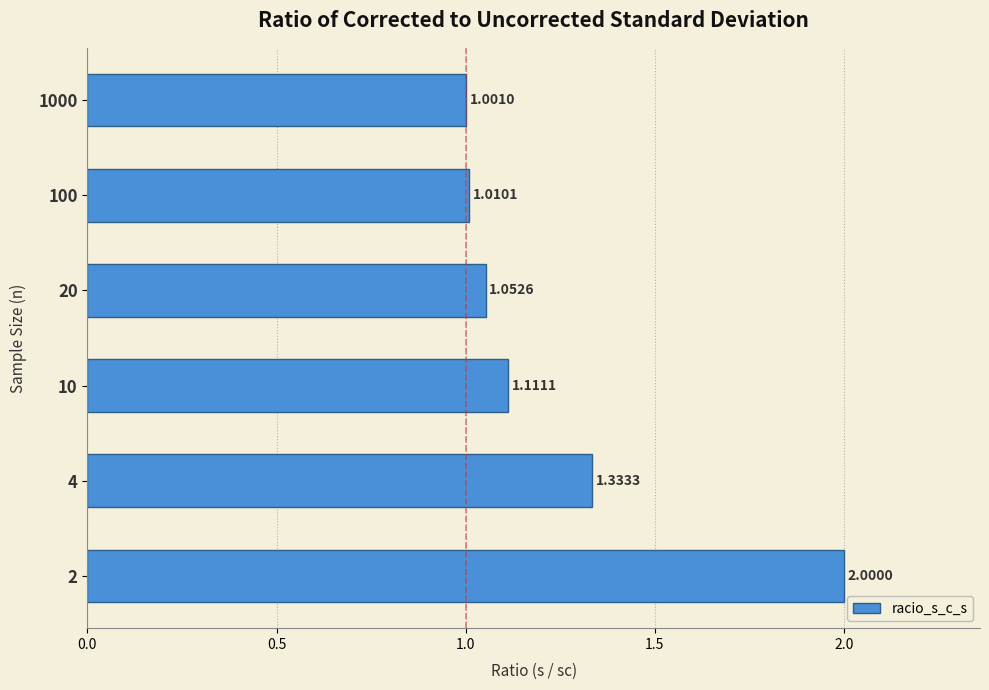

Rank the categories by value from lowest to highest.

1000, 100, 20, 10, 4, 2